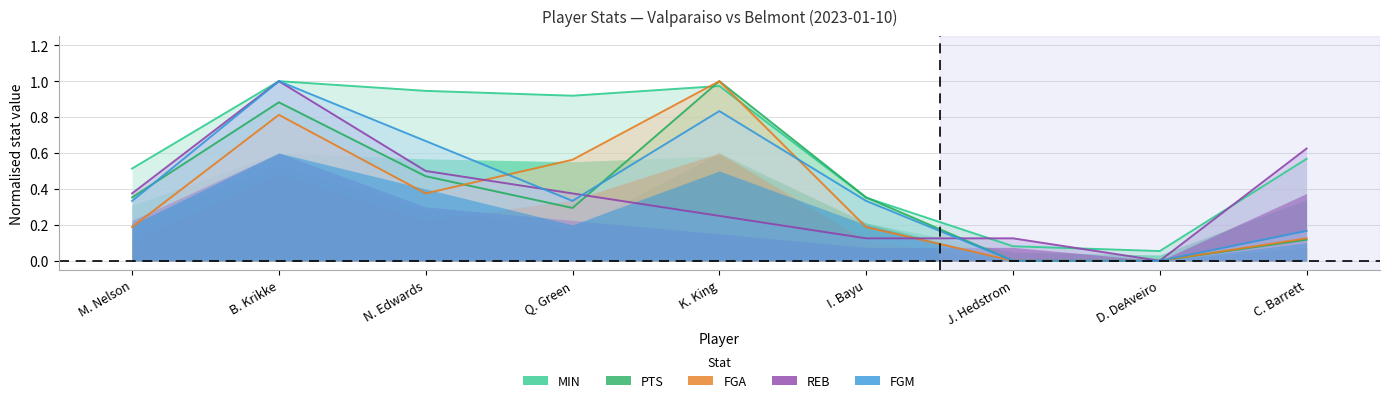

Which series has the largest total across all categories?

MIN